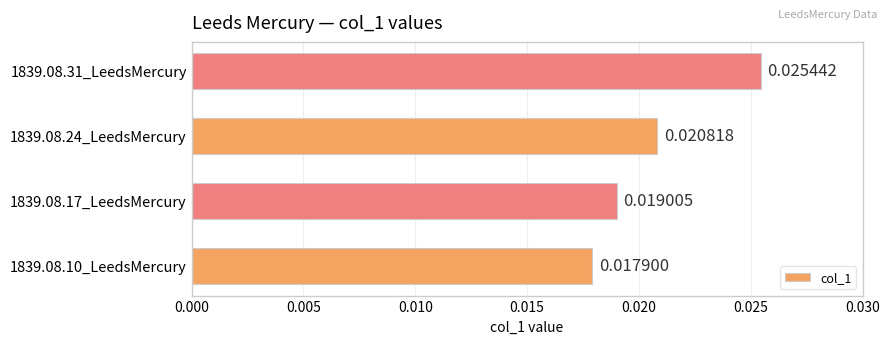

Rank the categories by value from lowest to highest.

1839.08.10_LeedsMercury, 1839.08.17_LeedsMercury, 1839.08.24_LeedsMercury, 1839.08.31_LeedsMercury